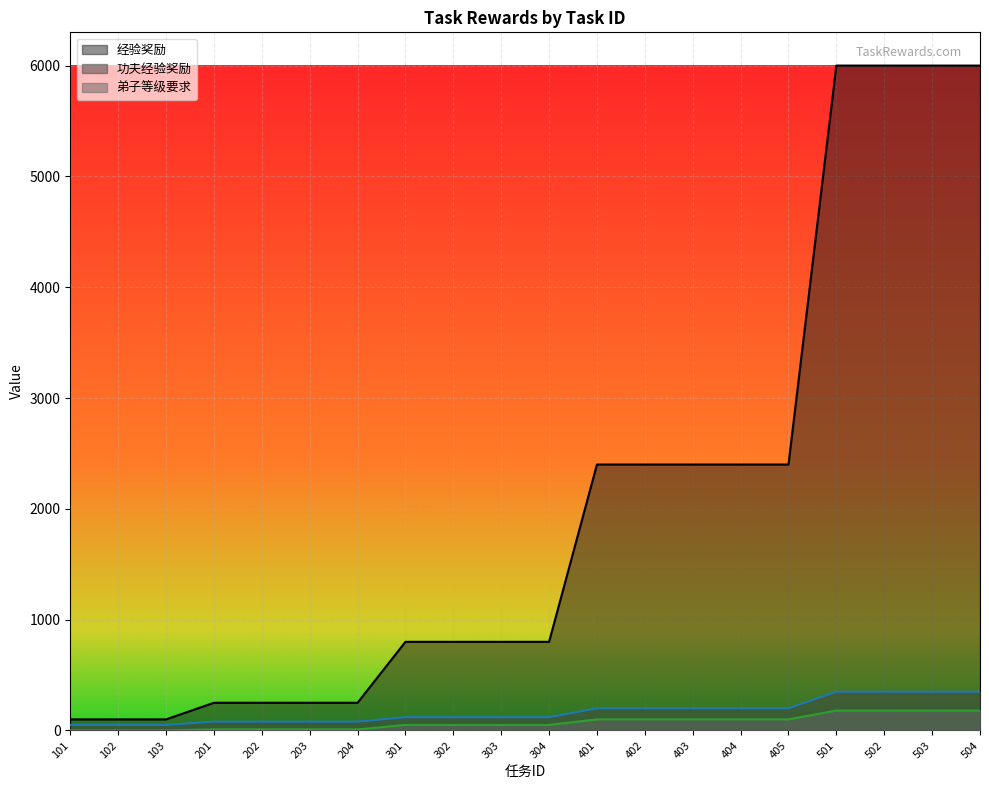

Rank the series at 403 from lowest to highest value.

弟子等级要求, 功夫经验奖励, 经验奖励